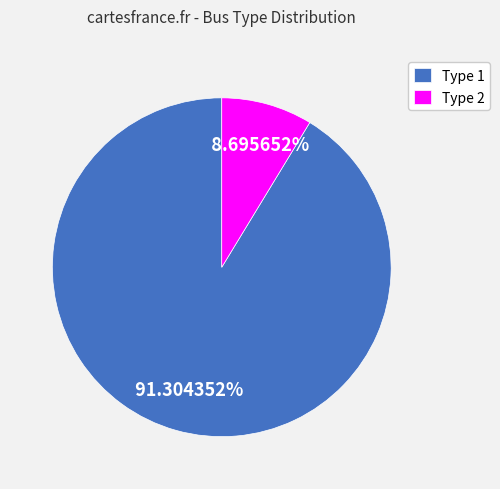

Does any single category account for the majority?

Yes